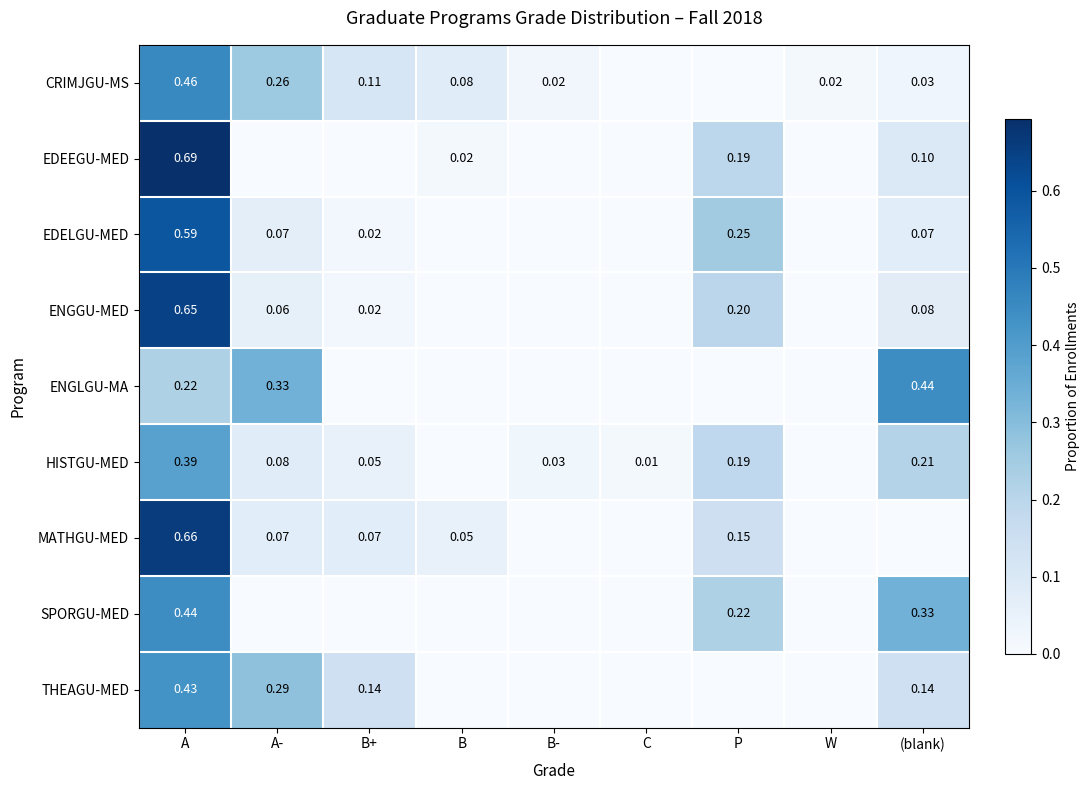

At which category is the sum across all series the highest?

A